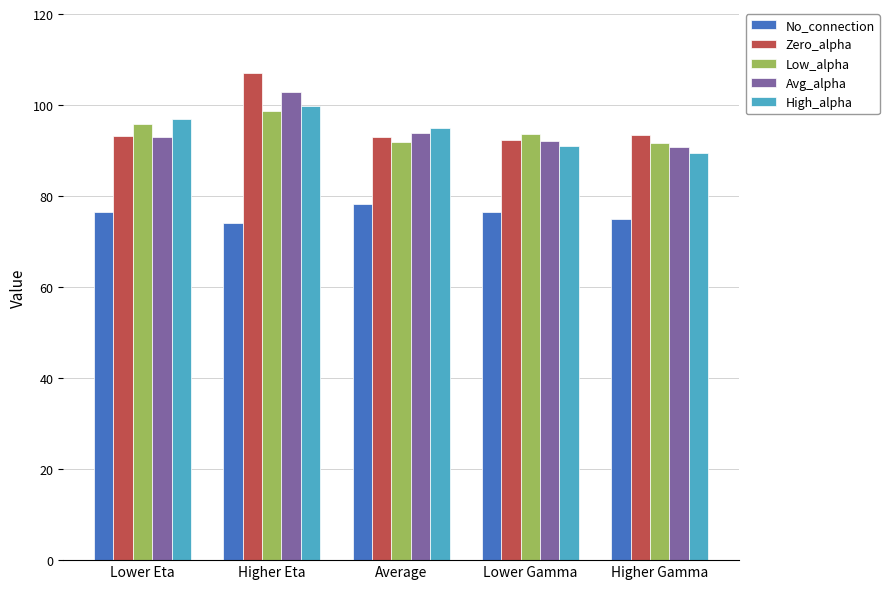

Read the Low_alpha value at Lower Gamma.

93.6